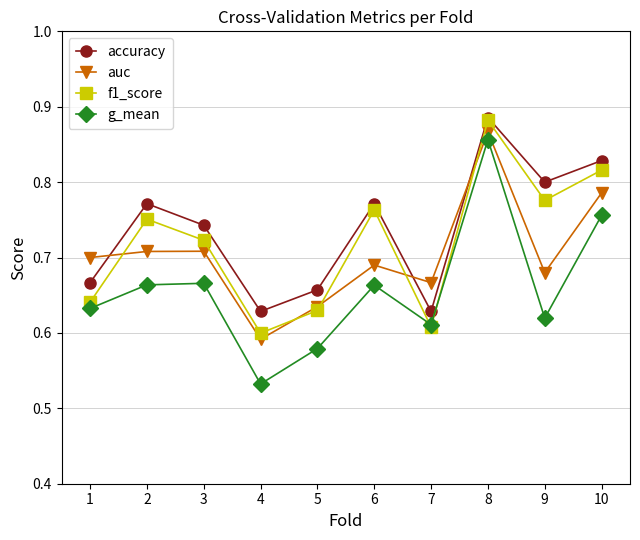

Rank the series at 9 from highest to lowest value.

accuracy, f1_score, auc, g_mean